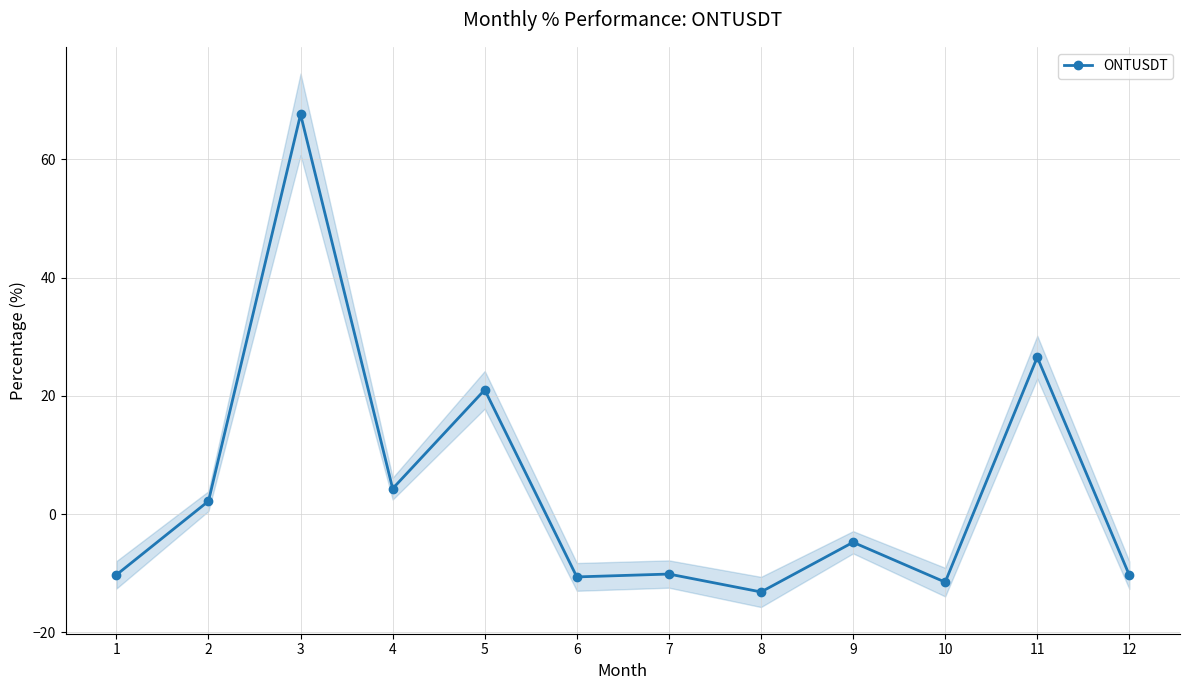

How many data points are less than -4?

7